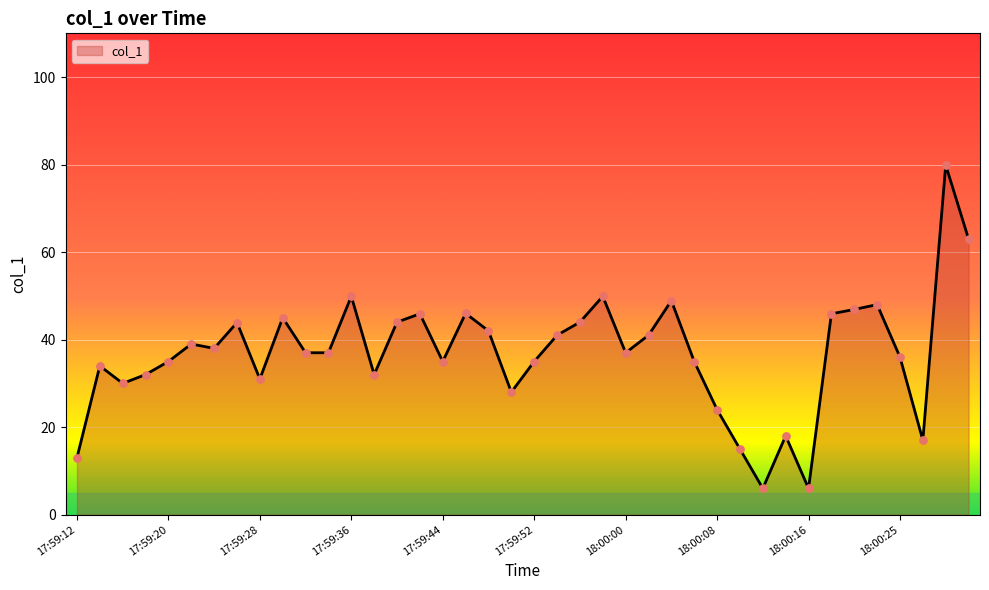

What is the smallest value displayed?

6.0